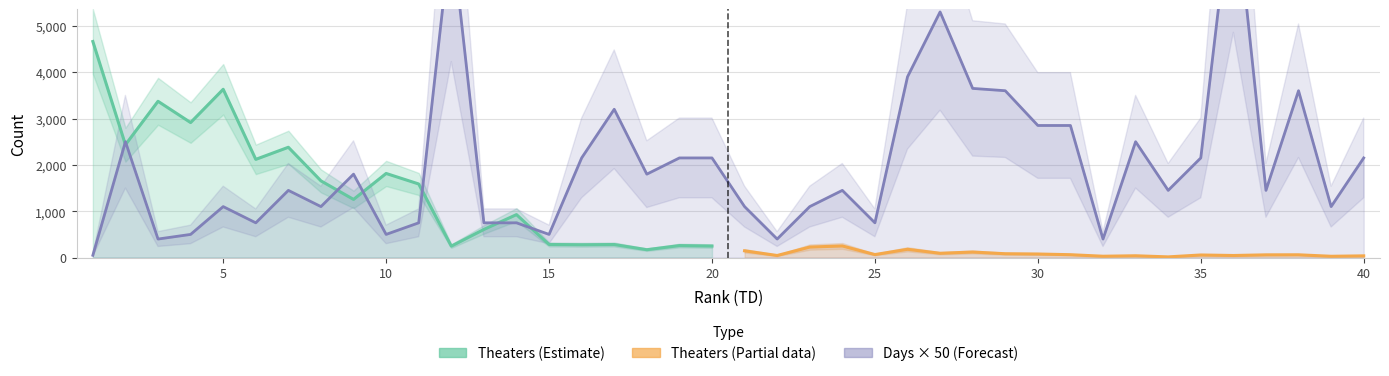

At which category does the chart reach its minimum across all series?

1